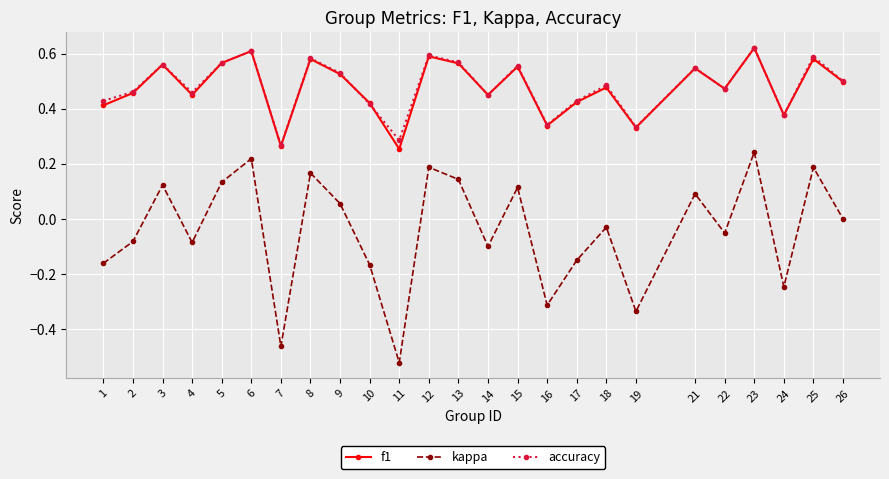

At which category does accuracy reach its first local valley?

4